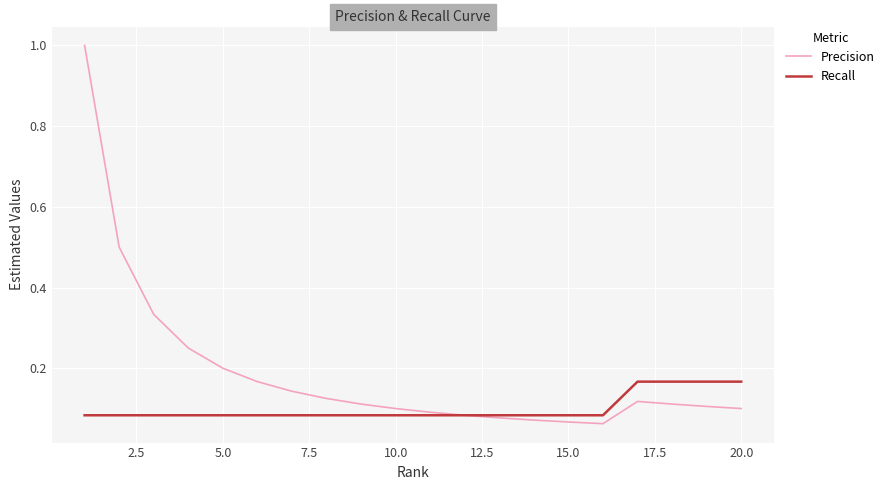

List the series in order of their overall mean, lowest first.

Recall, Precision